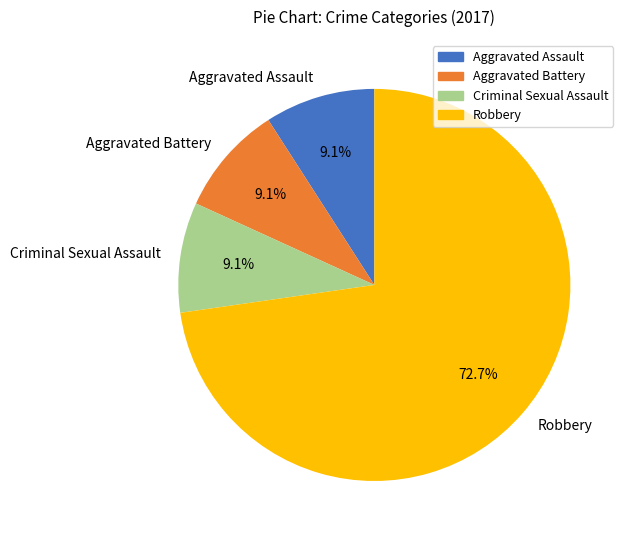

Which slice is the largest?

Robbery